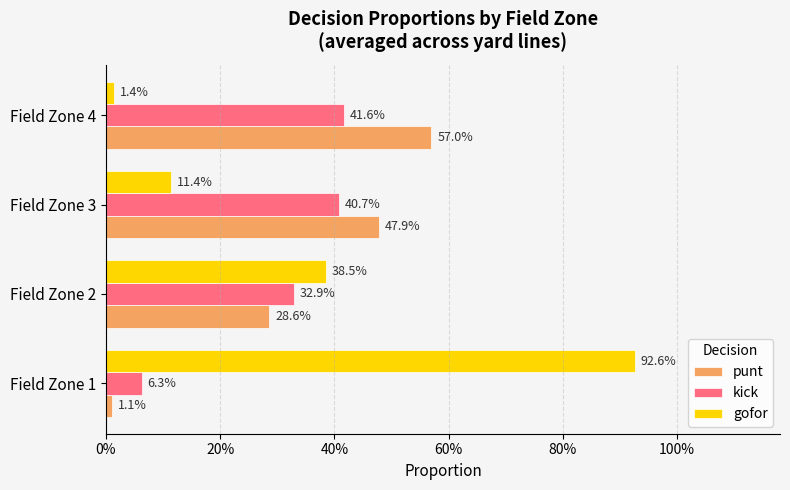

What is the lowest value of the kick series?

0.1